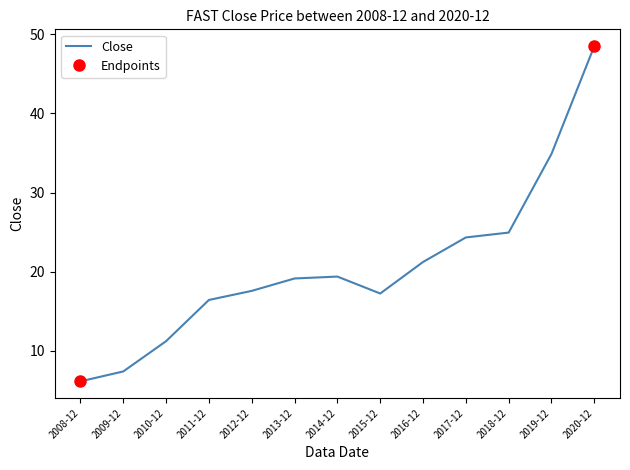

True or false: the data has more than 2 interior local peaks.

False